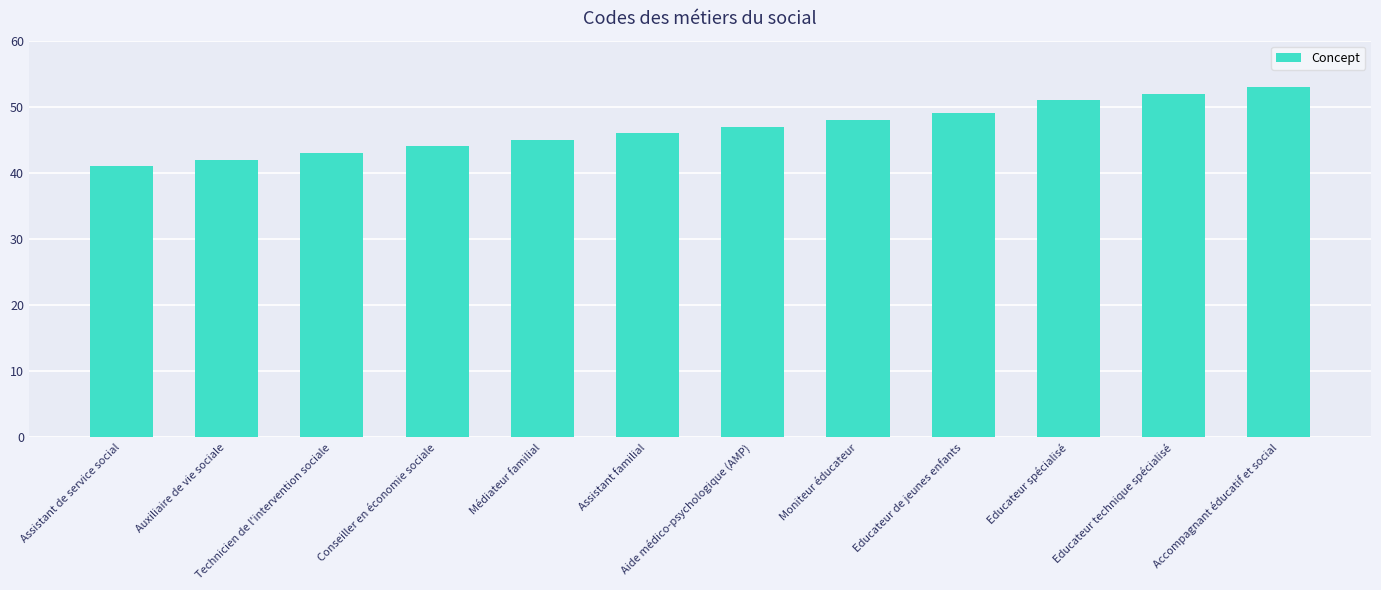

What is the sum of all values?

561